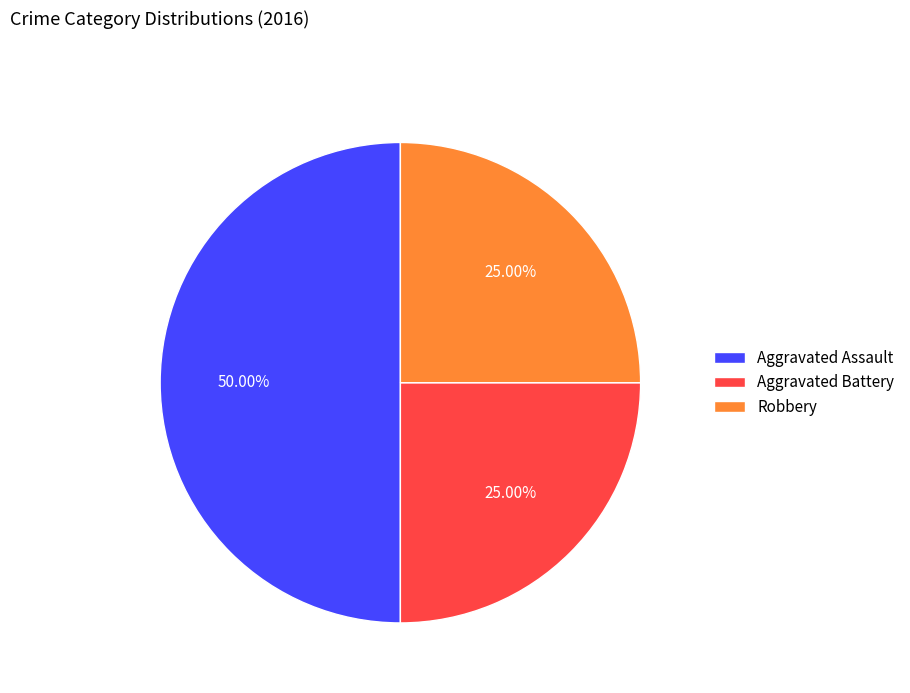

Do Aggravated Assault and Aggravated Battery together represent more than half of the pie?

Yes